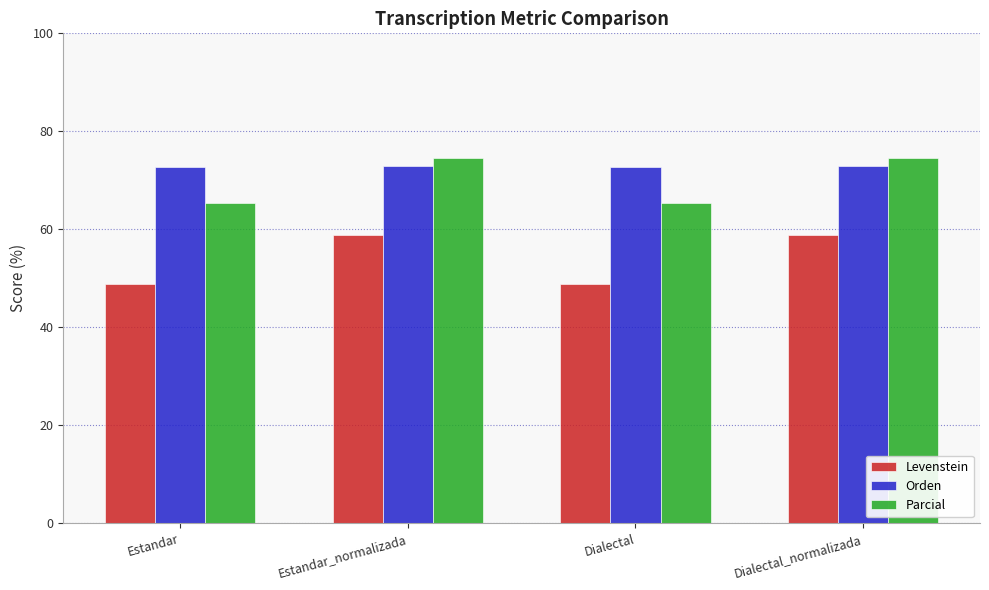

What are all the series names shown in the legend?

Levenstein, Orden, Parcial